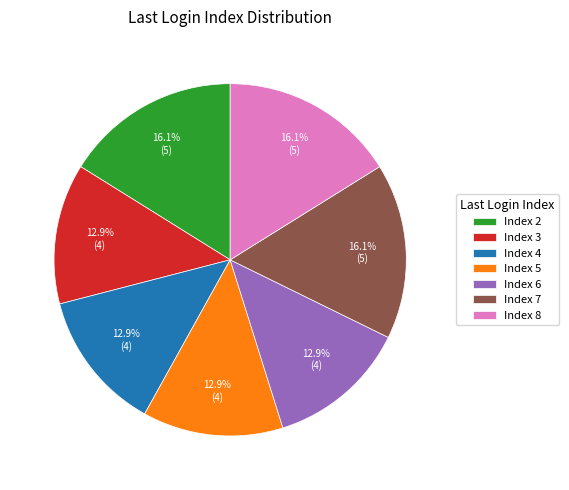

Combined, do Index 5 and Index 3 account for over 50%?

No